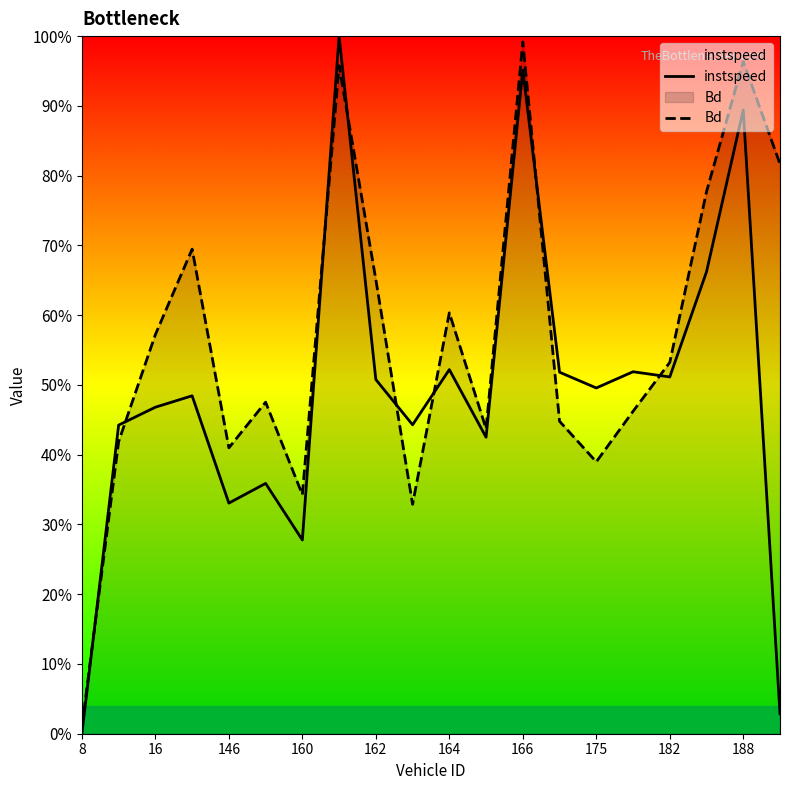

At how many categories does at least one series exceed 0?

20